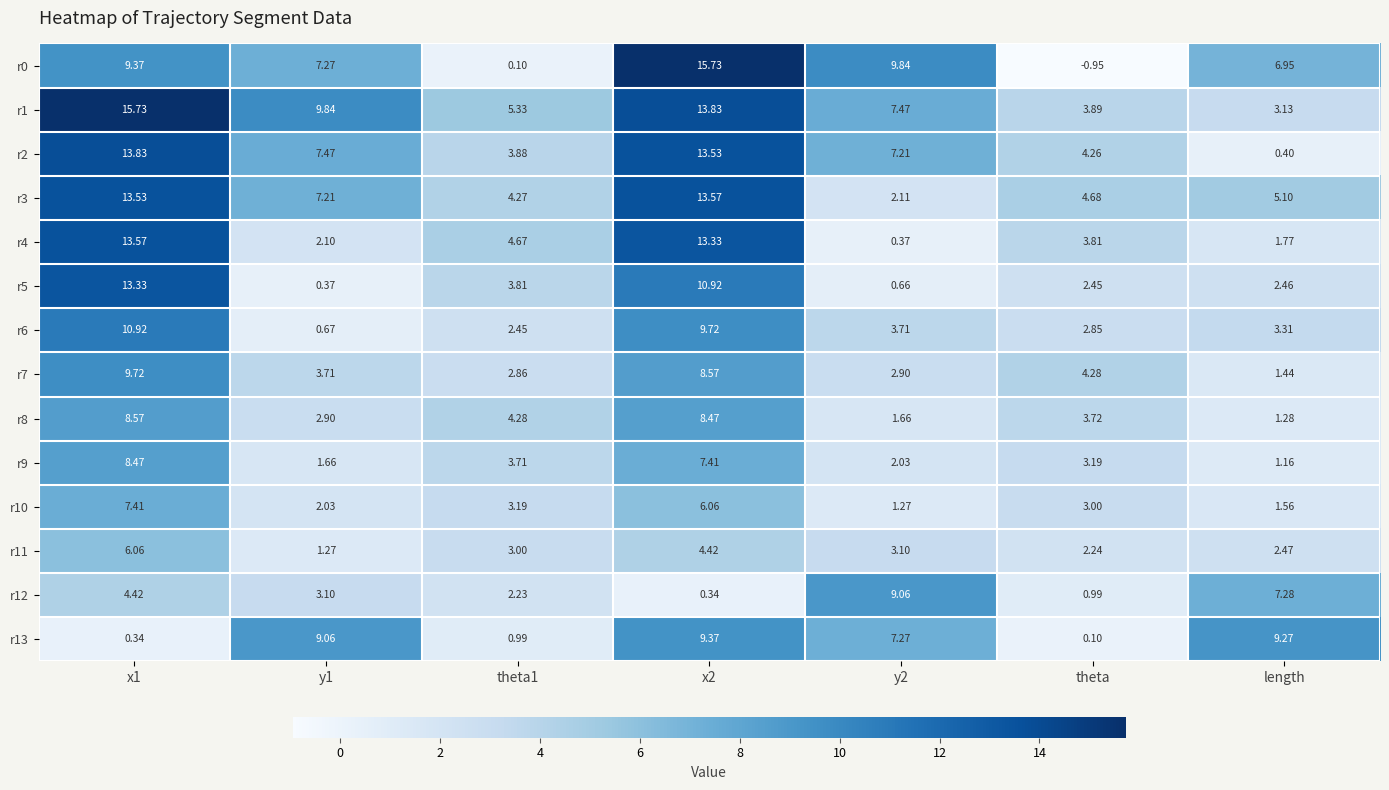

Which series has the widest spread of values?

r0